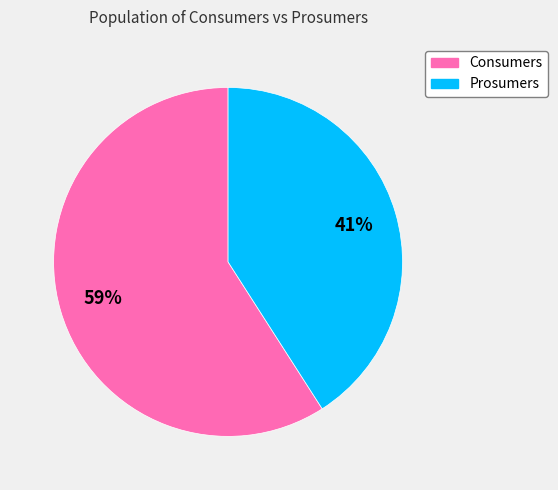

How many segments does this pie chart have?

2